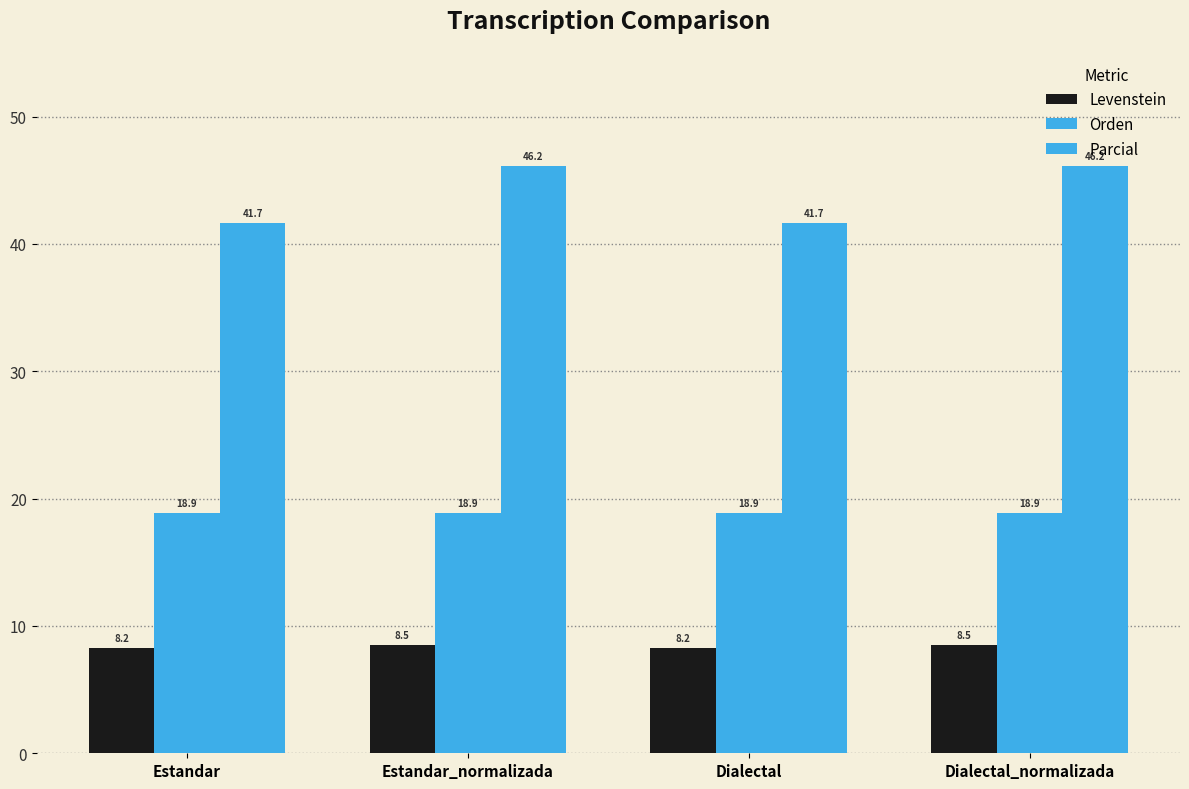

How many distinct data groups are displayed?

3